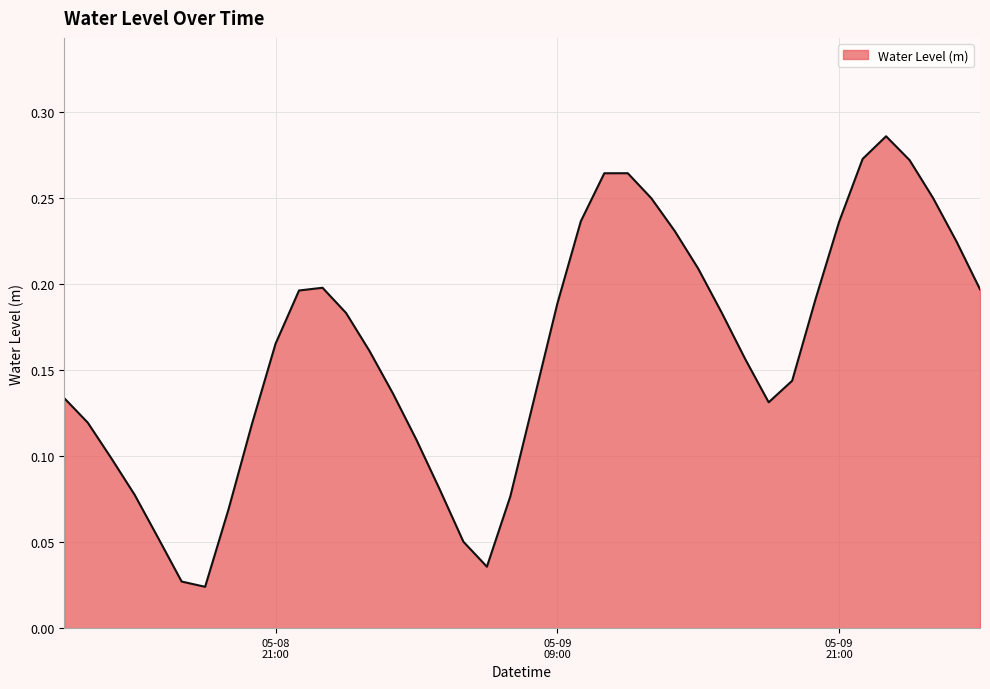

What is the difference between the maximum and second lowest values?

0.3